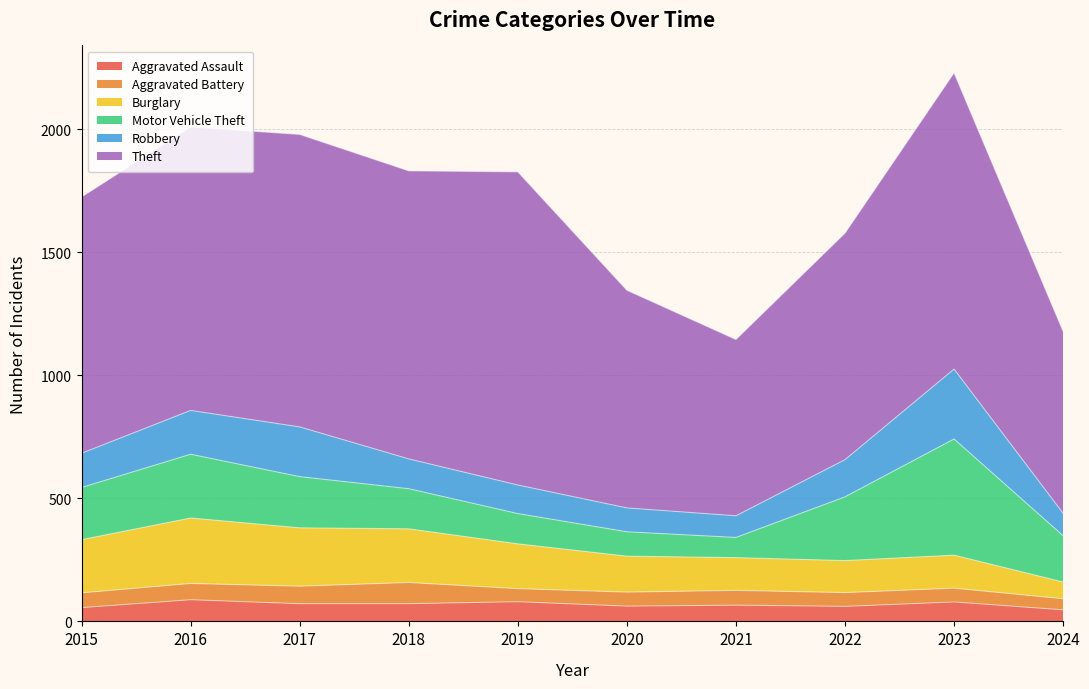

Is the value of Aggravated Assault at 2022 greater than the value of Motor Vehicle Theft at 2022?

No